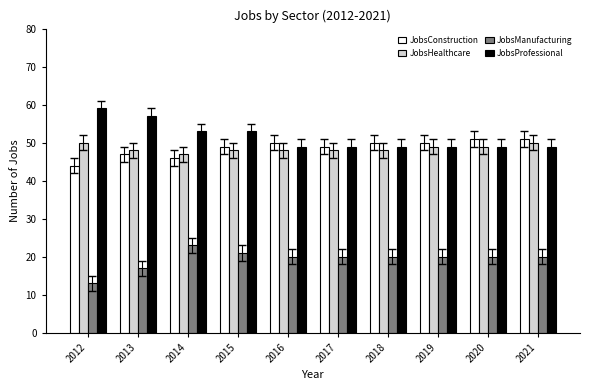

Which label corresponds to the largest value in the chart?

2012